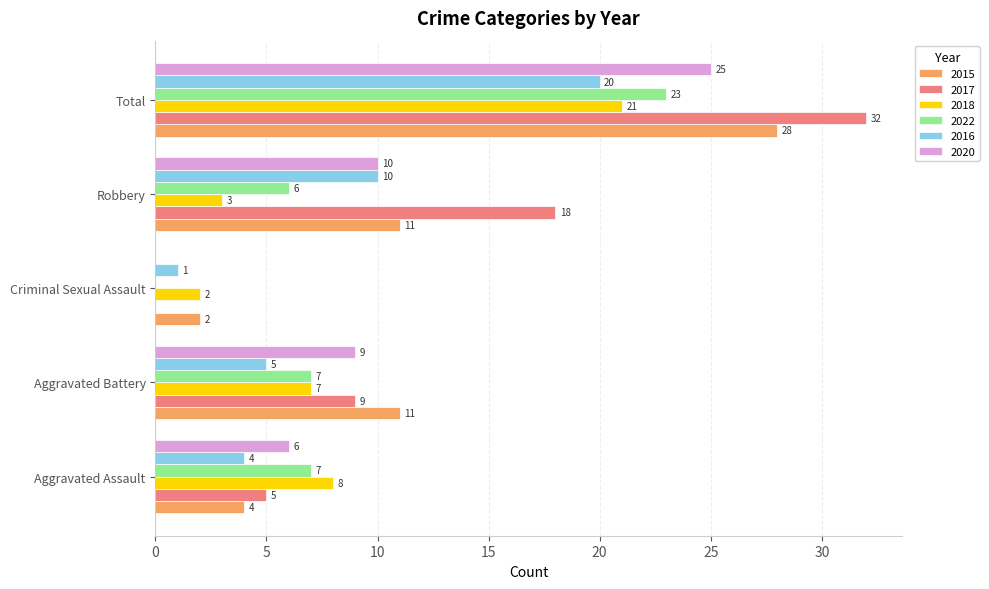

What is the sum of the 2018 values at Robbery and Aggravated Assault?

11